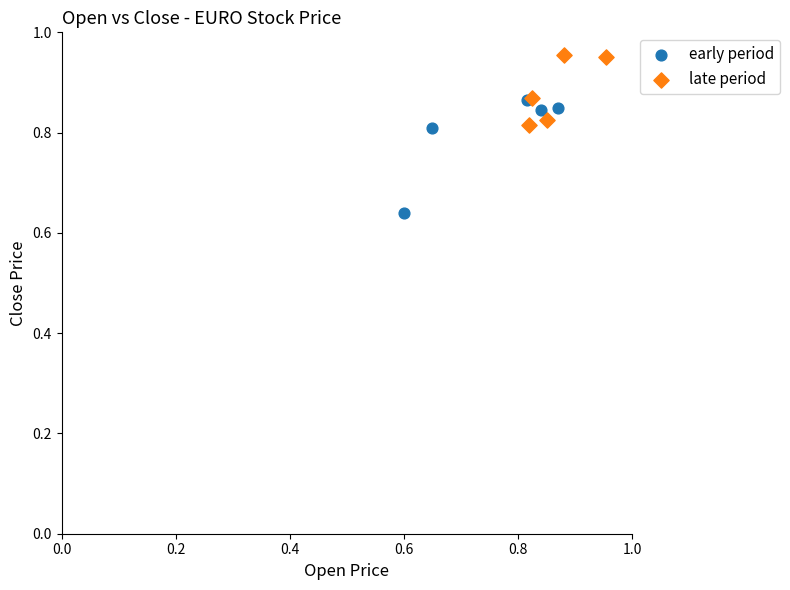

Which series has the widest spread of Y values?

early period